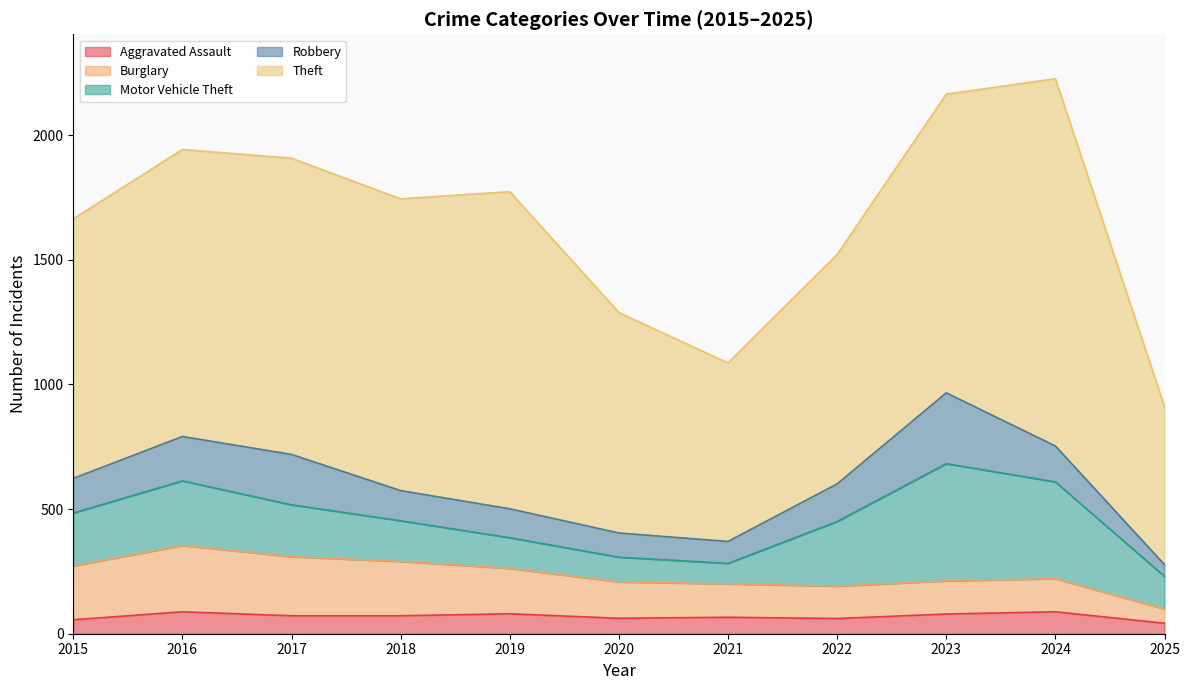

At which category does Robbery reach its first local valley?

2021